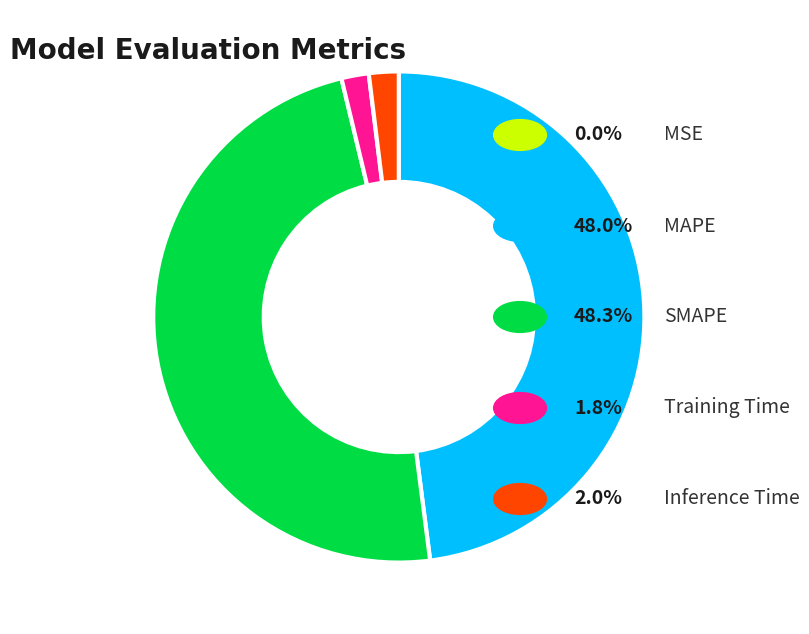

Is there a majority slice in this chart?

No